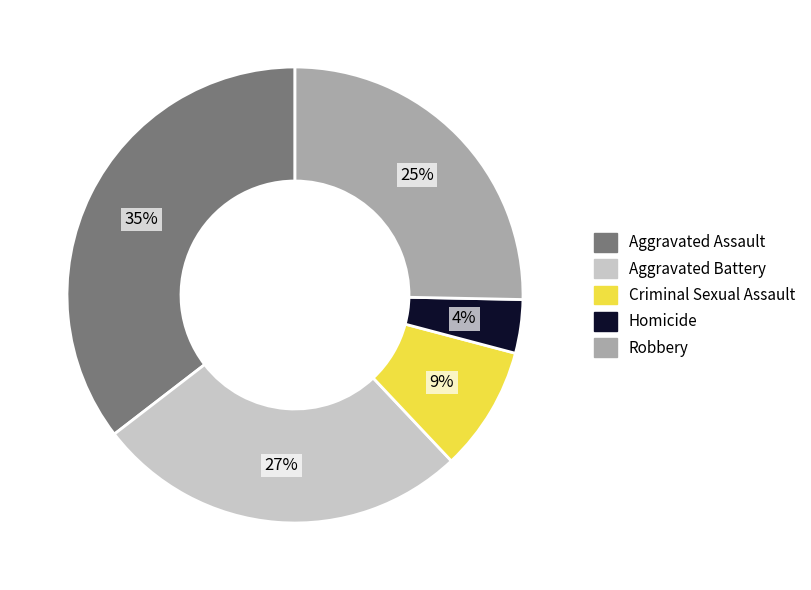

What is the largest slice in the pie chart?

Aggravated Assault